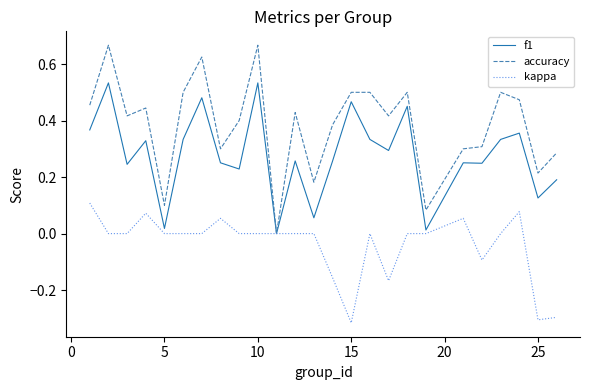

Which series has the largest range (max minus min)?

accuracy